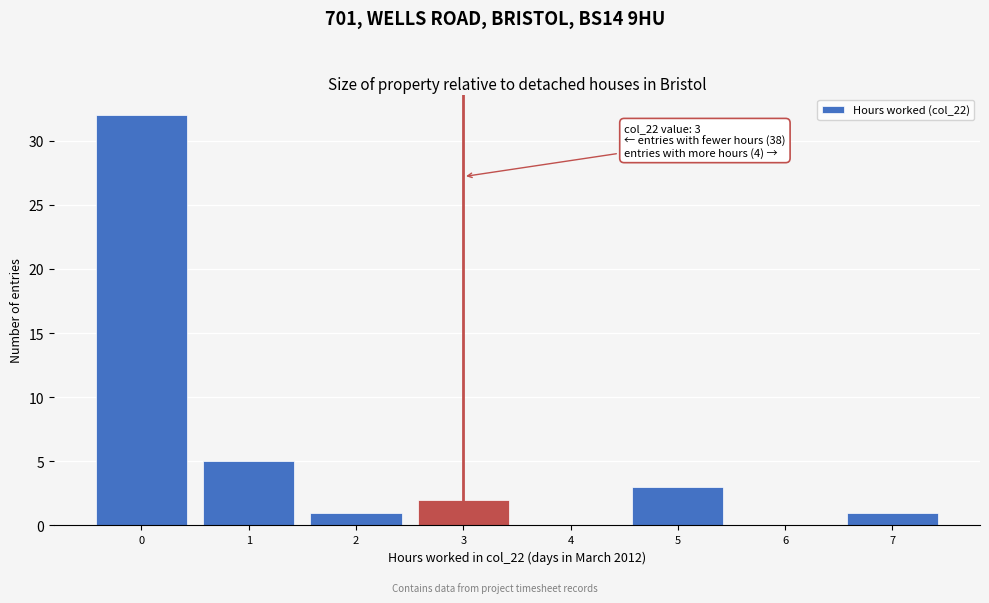

Over which range of the x-axis is the bar tallest?

-0.5 to 0.5